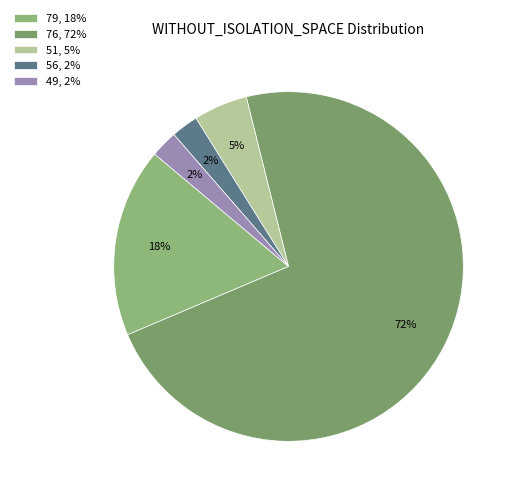

Does any single category account for the majority?

Yes